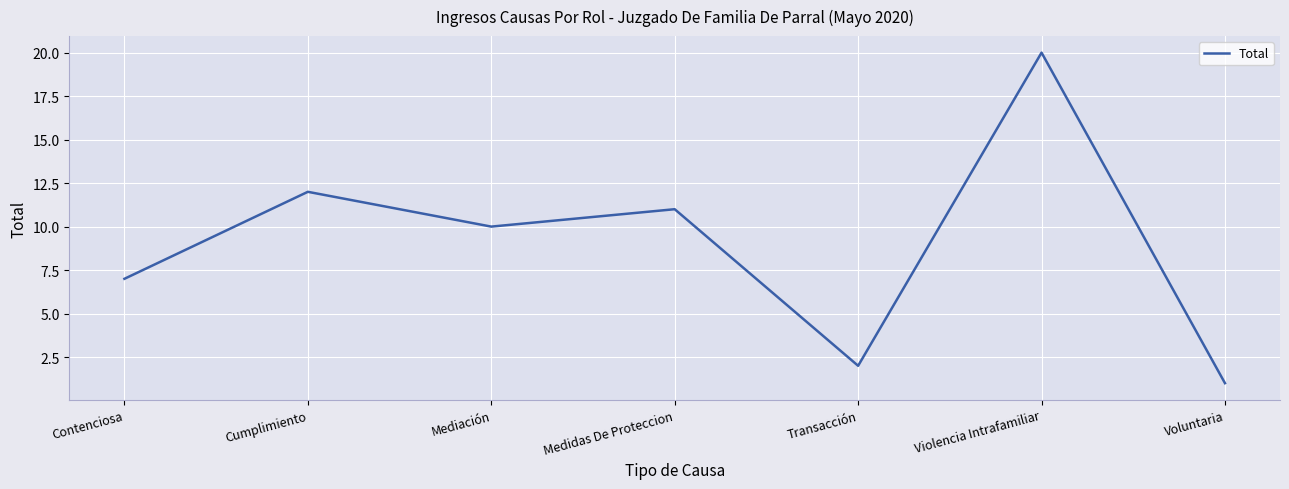

True or false: the data shows 20 at Violencia Intrafamiliar.

True